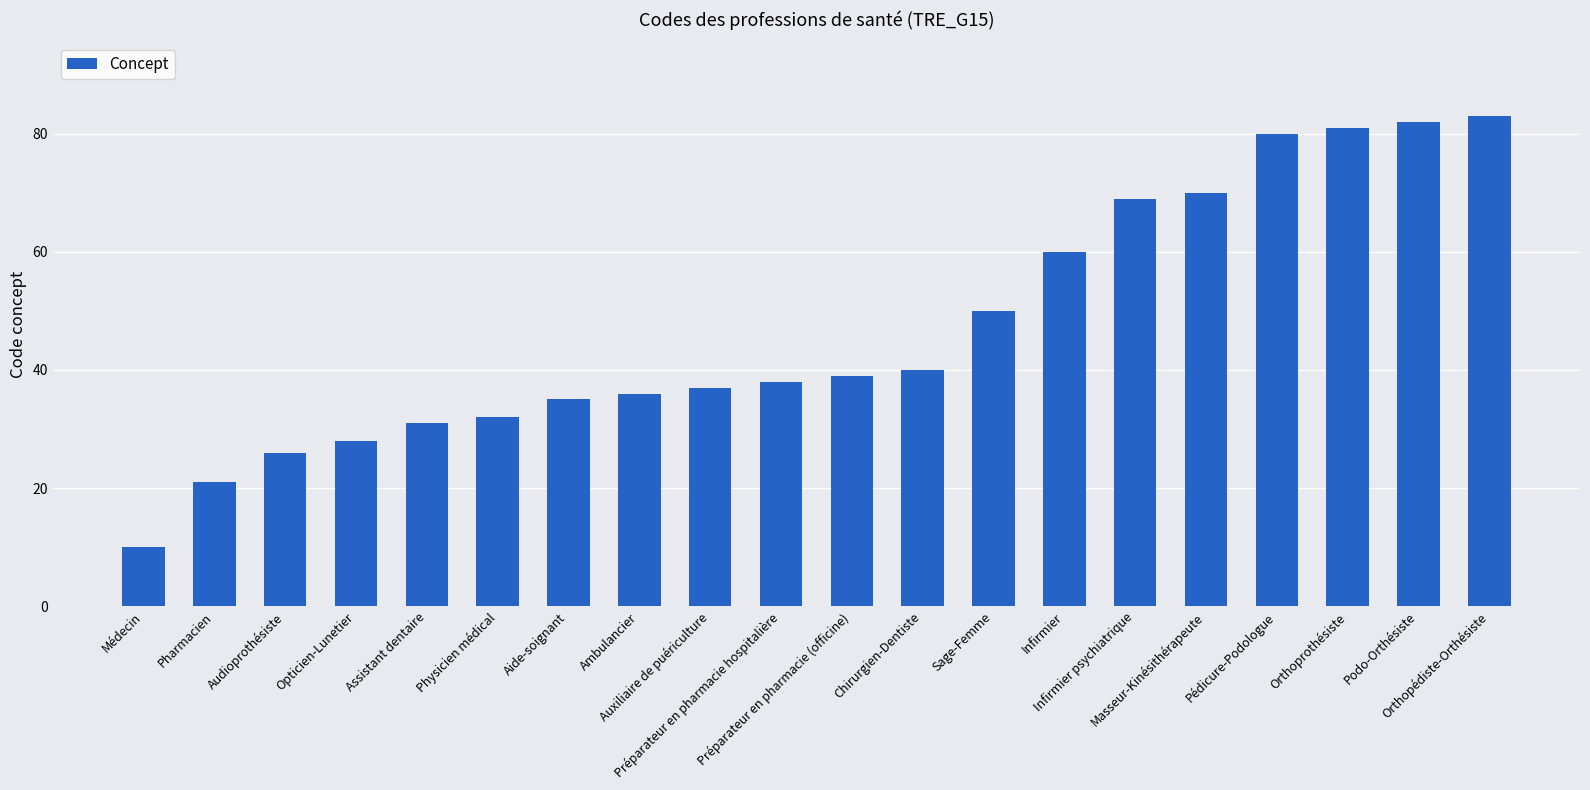

How many values are below 39?

10